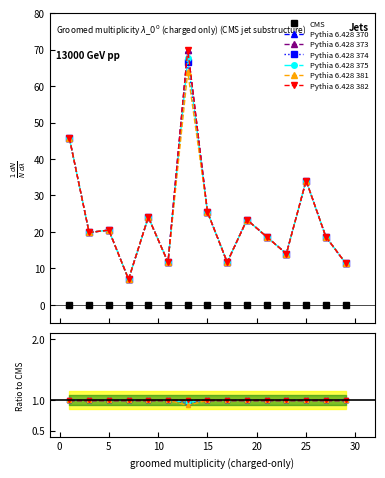

How many interior local peaks does the Pythia 6.428 375 series have?

5